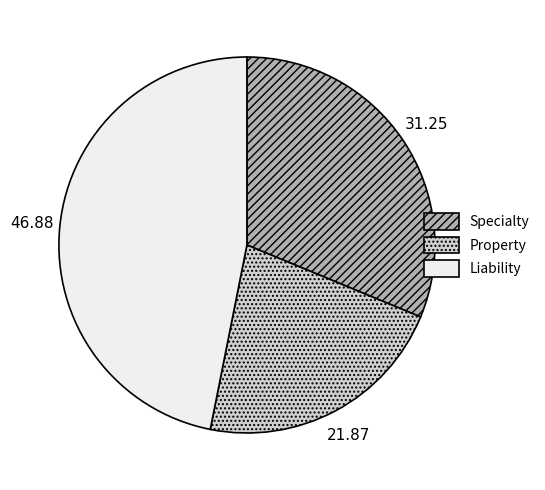

How many segments does this pie chart have?

3